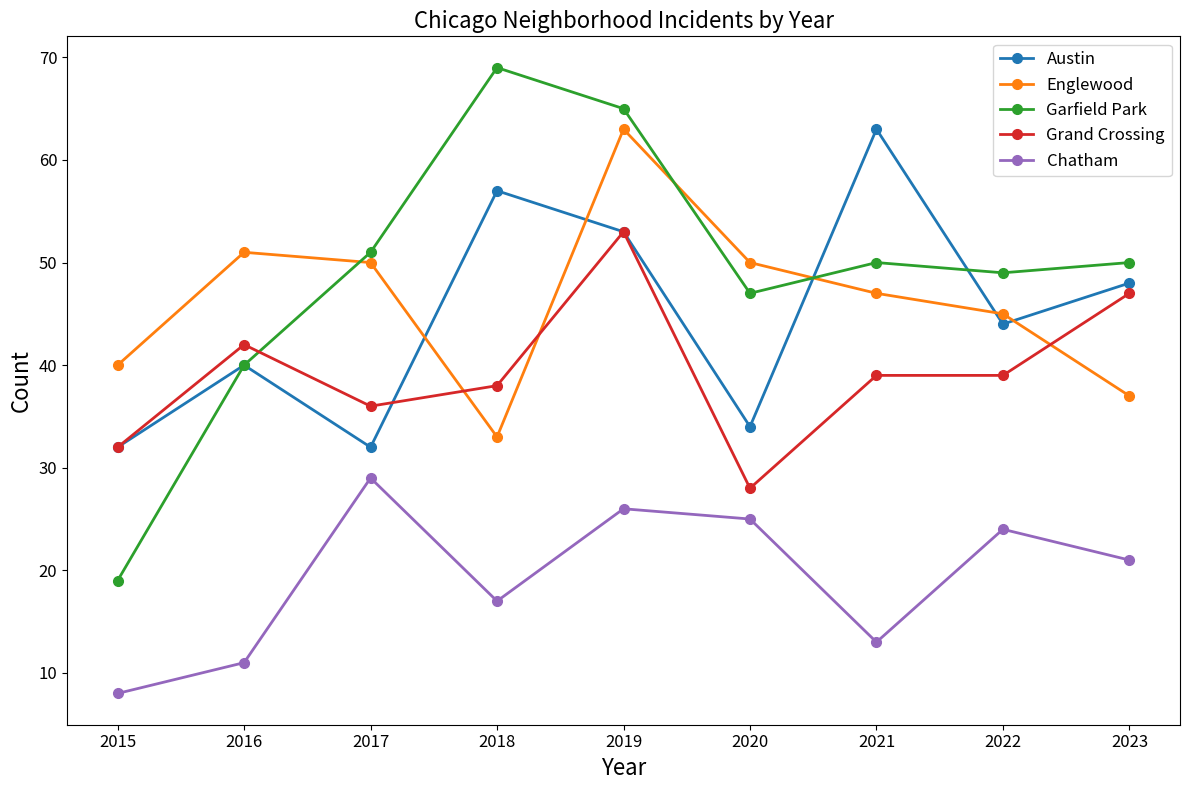

True or false: Garfield Park has more than 1 interior local peaks.

True